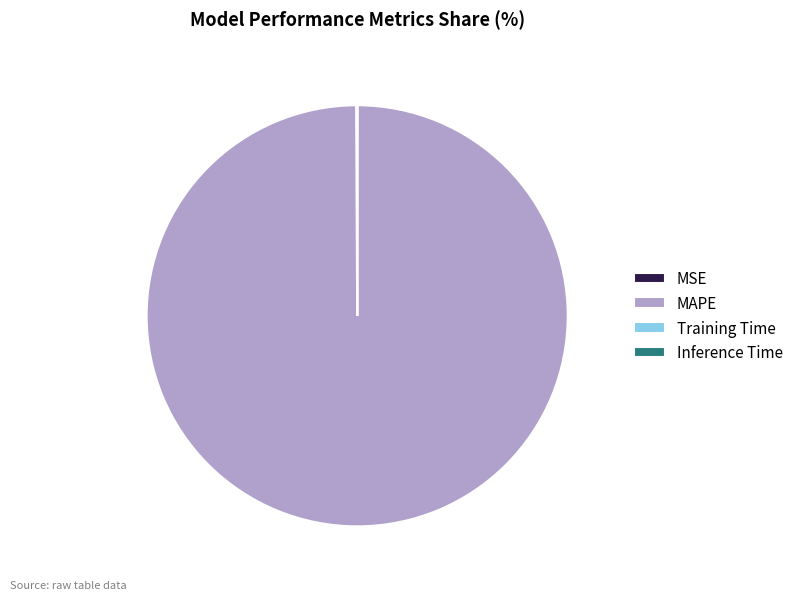

Which category accounts for the majority?

MAPE